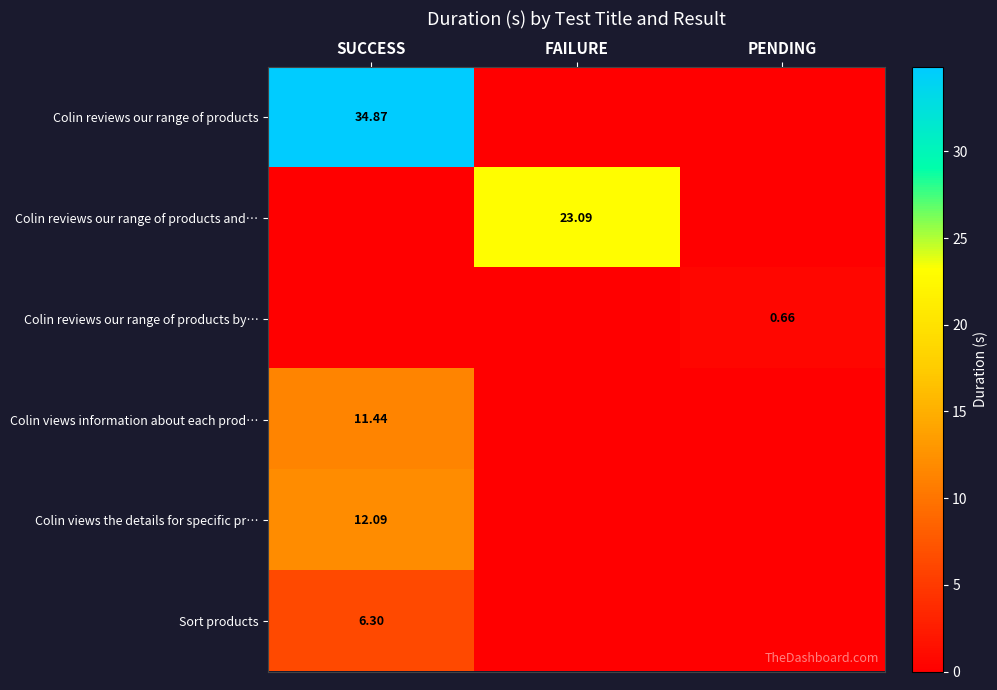

Is the value of Colin reviews our range of products at FAILURE greater than the value of Colin views the details for specific pr… at FAILURE?

No